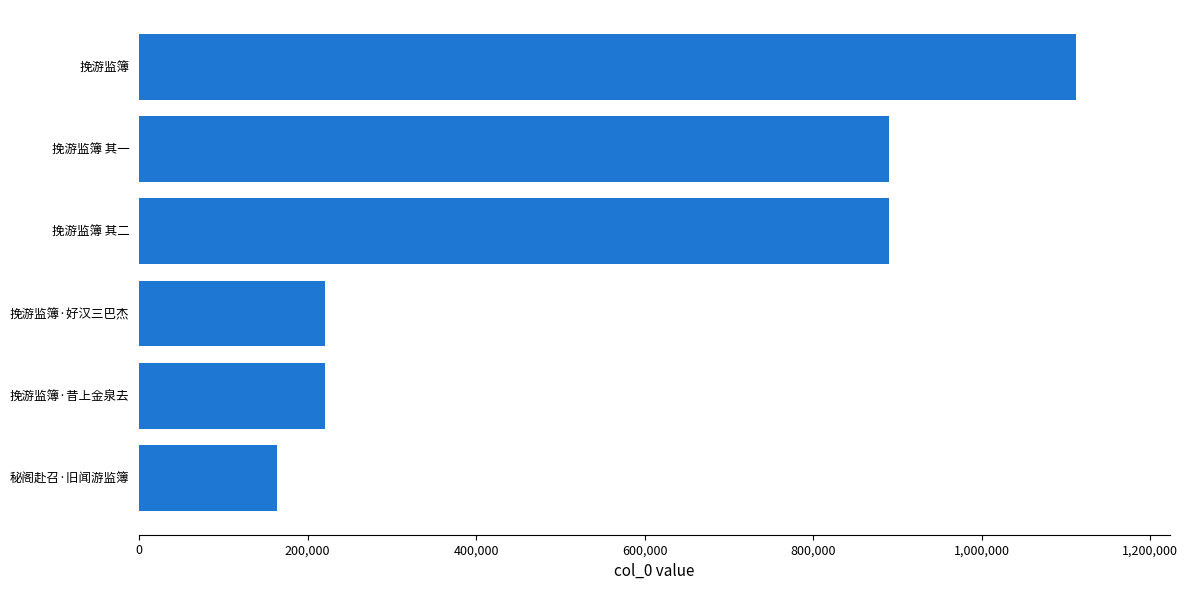

How many categories are shown in the chart?

6